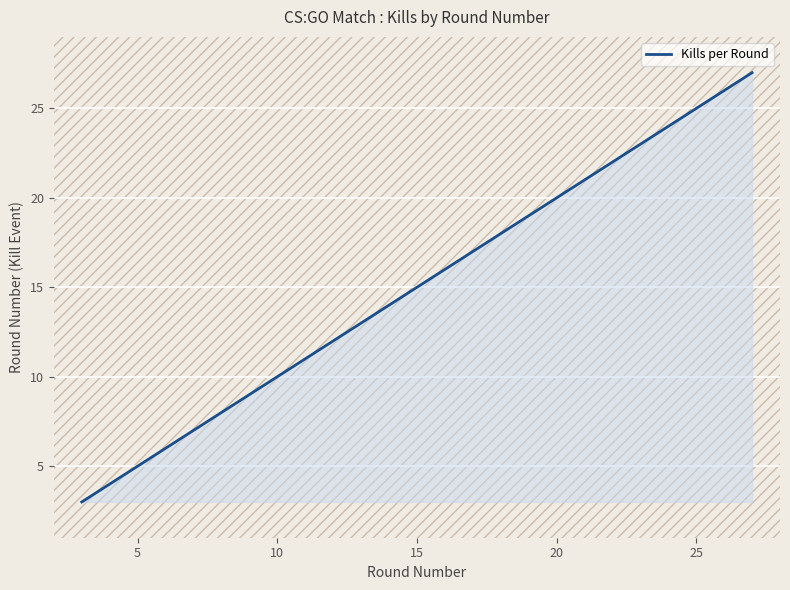

What is the difference between the maximum and minimum values?

24